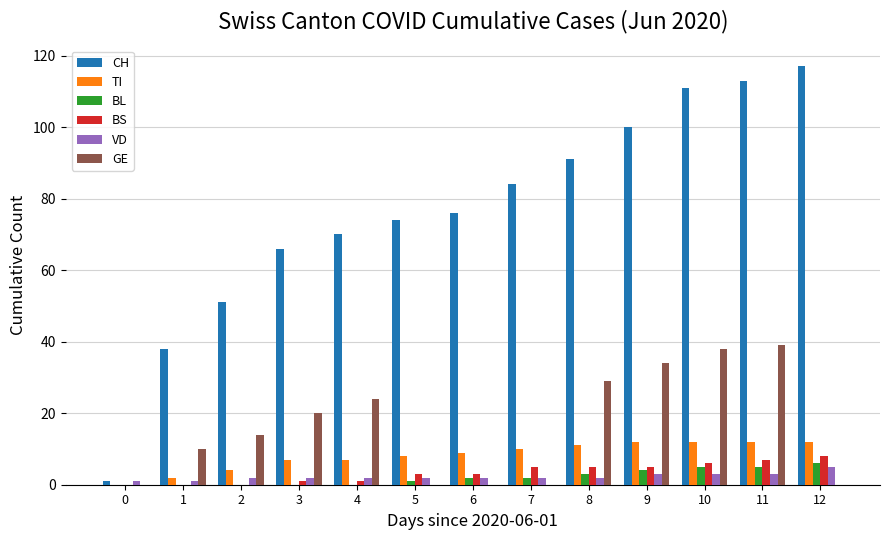

Is the value of VD at 9 greater than the value of BS at 7?

No